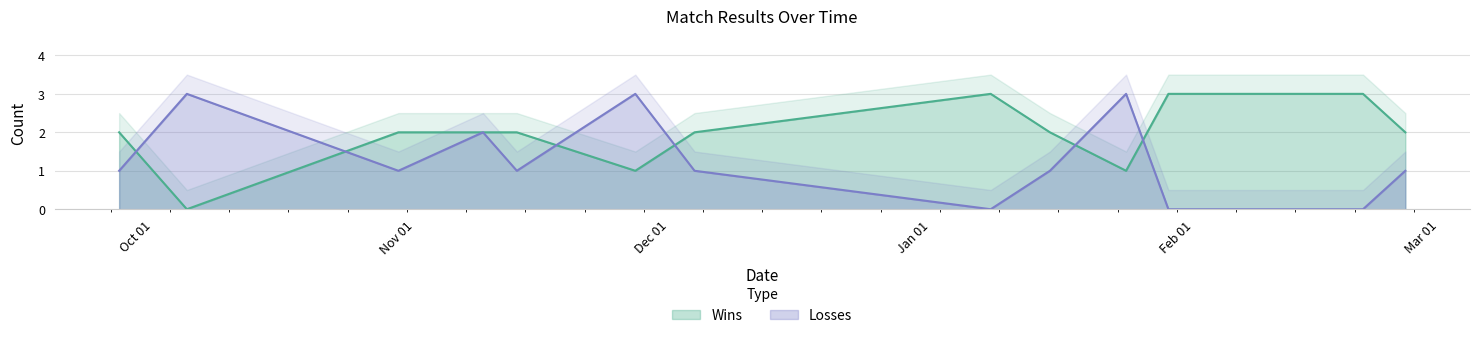

How many data points in Wins are above 2?

3